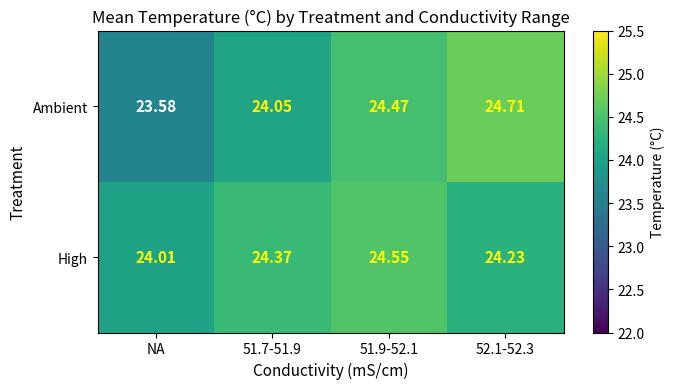

Which category has the lowest value across all series?

NA